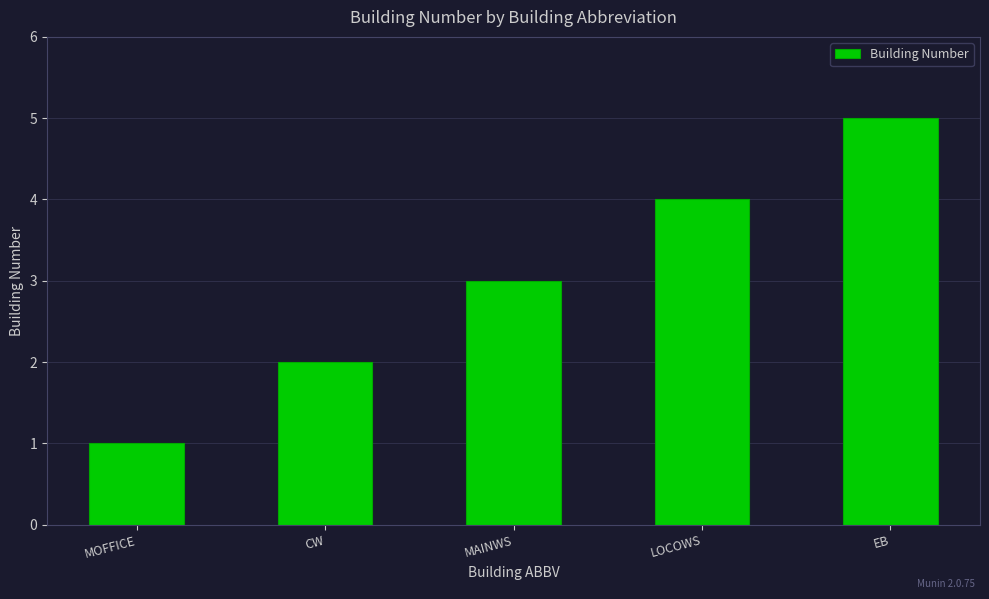

What is the greatest value displayed?

5